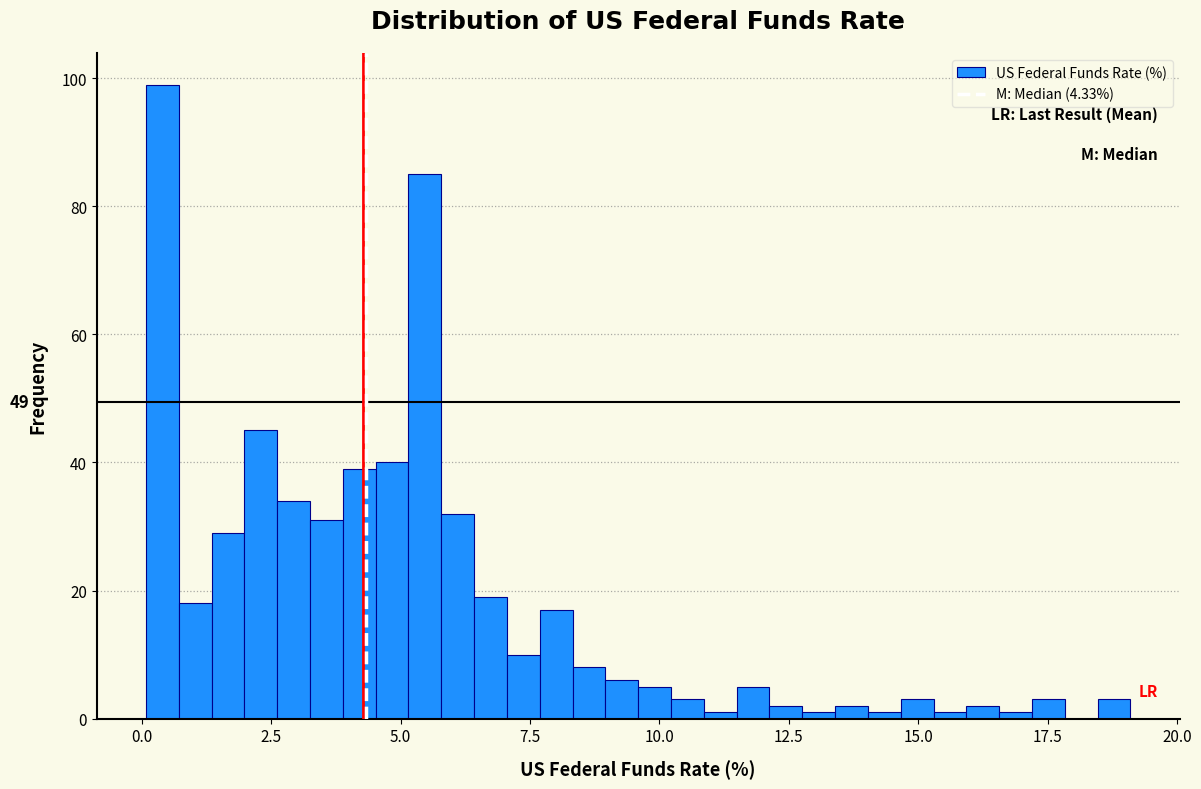

Around what value on the x-axis is the tallest bar? Give the approximate position of its centre, as read against the axis.

0.5